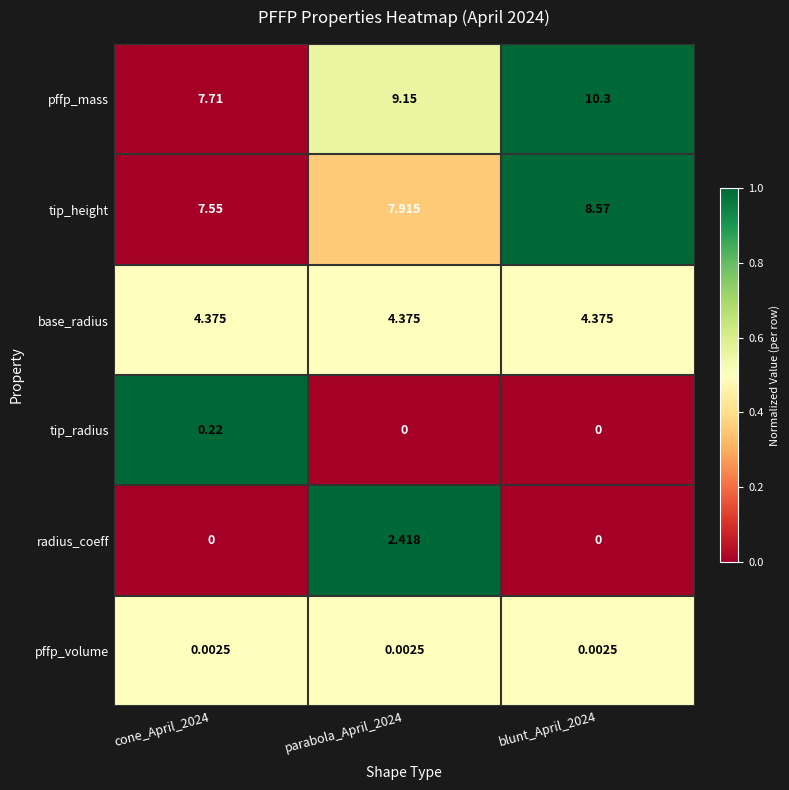

Count the number of categories in the chart.

3